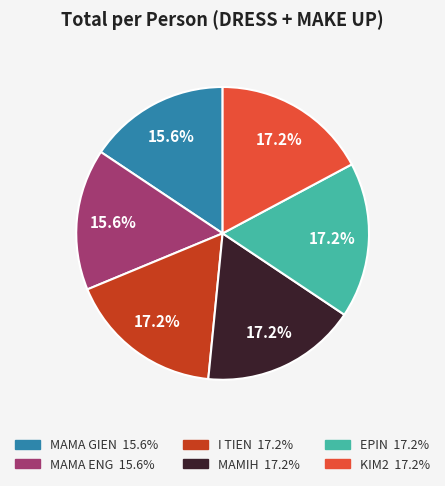

Is there a majority slice in this chart?

No